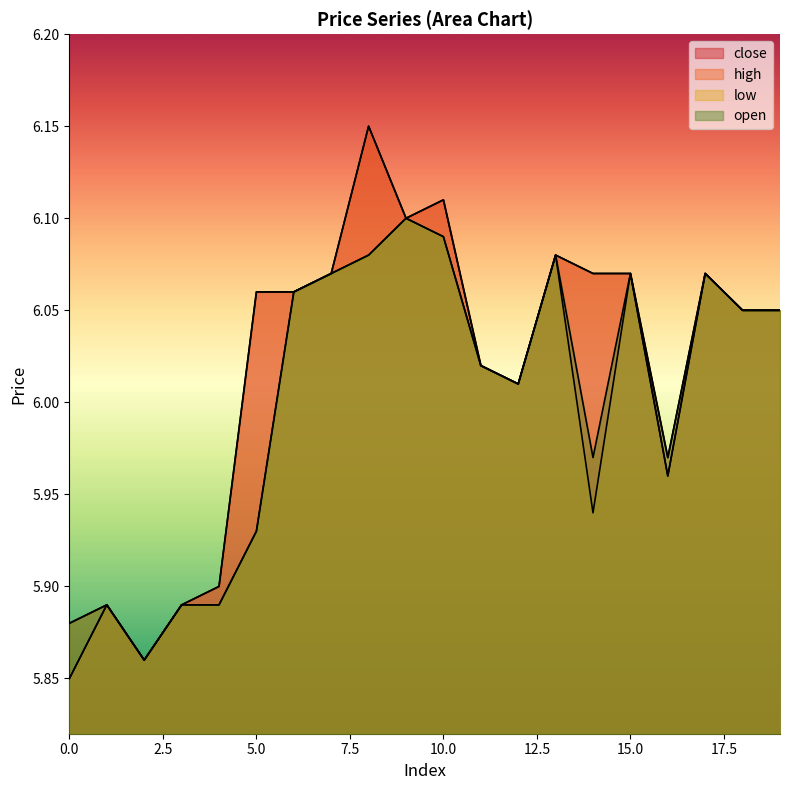

At 11, list the series in order from largest to smallest.

close, high, low, open